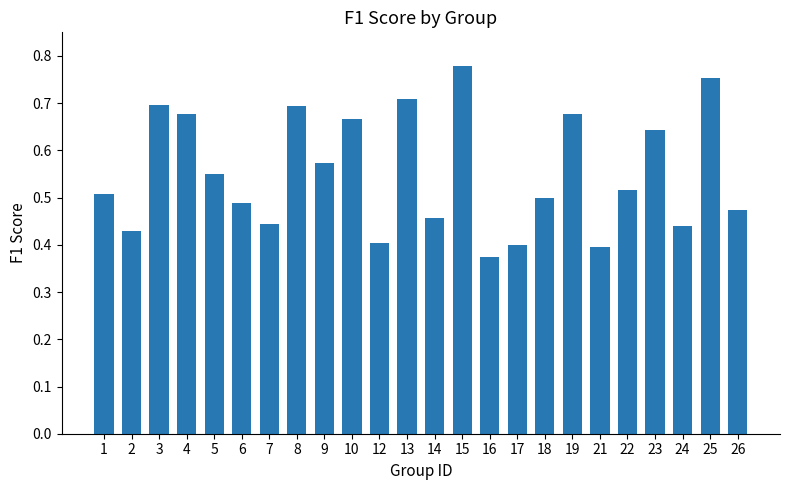

True or false: the data shows 1.2 at 4.

False